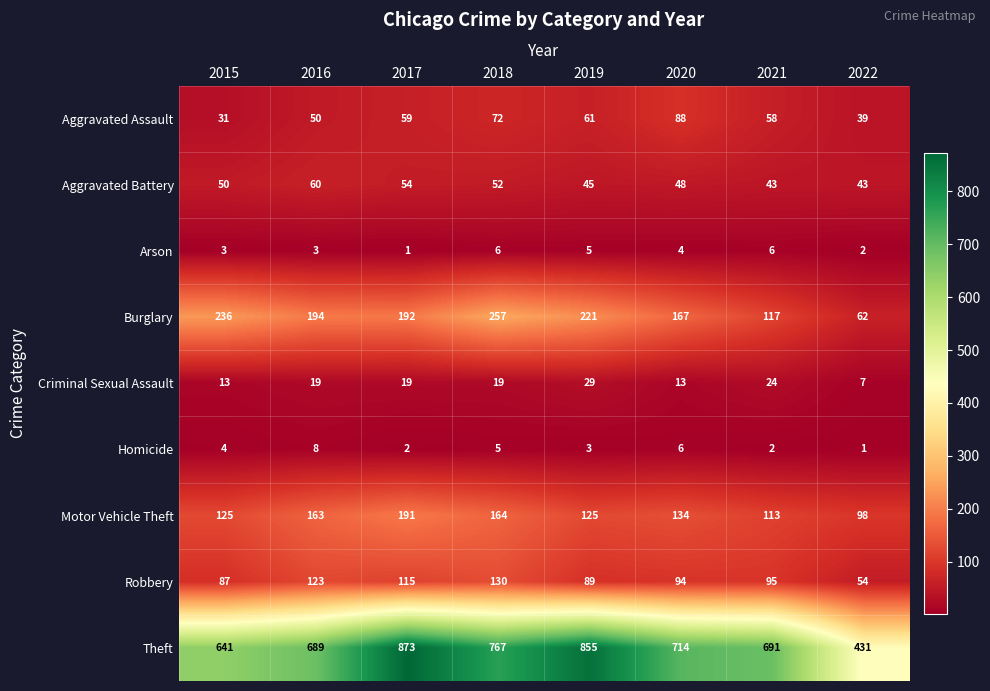

True or false: Aggravated Battery has a value of 43 at 2022.

True